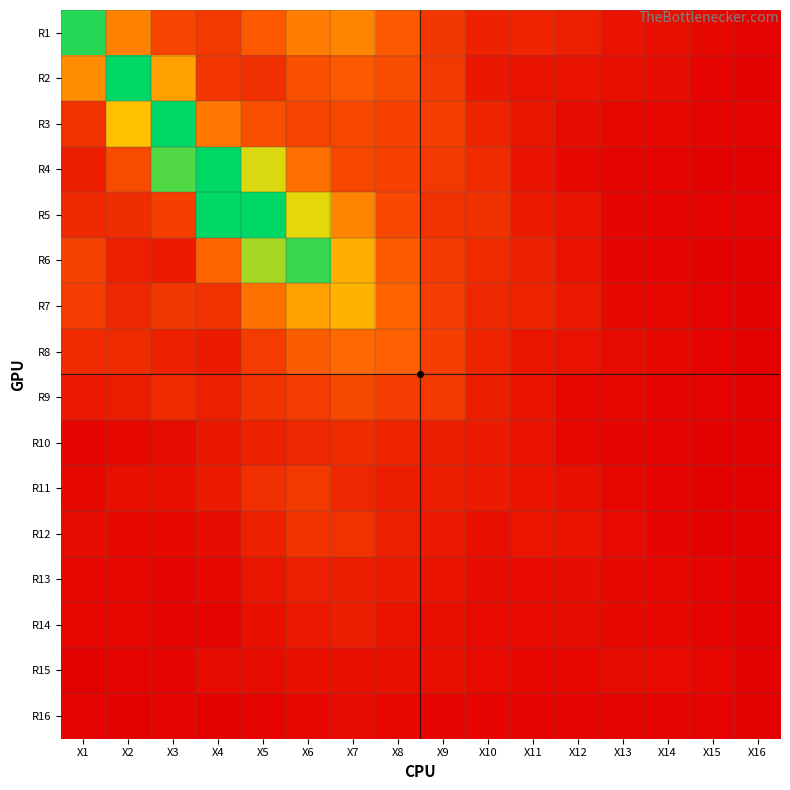

At X15, list the series in order from smallest to largest.

R11, R6, R10, R4, R12, R7, R16, R9, R14, R2, R8, R13, R5, R3, R15, R1